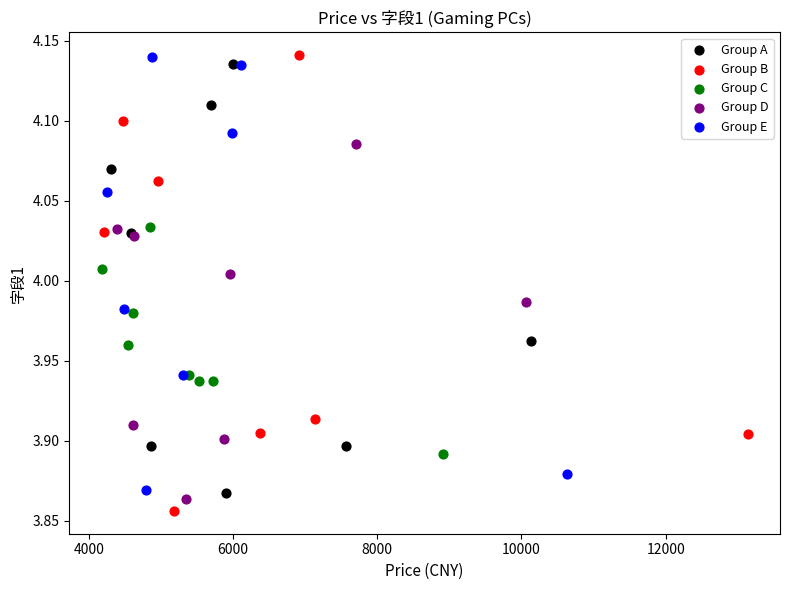

What are all the series names shown in the legend?

Group A, Group B, Group C, Group D, Group E